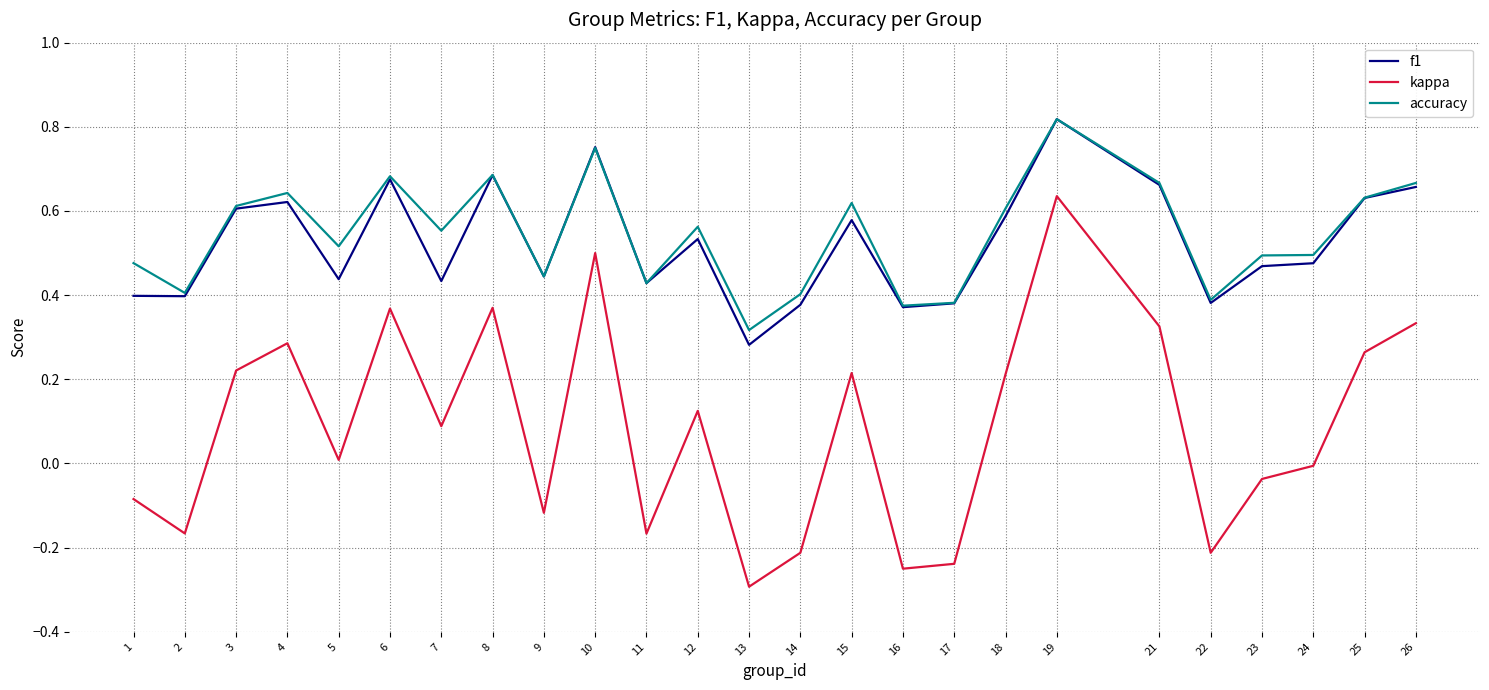

Is this an area chart (filled region under the line)?

No